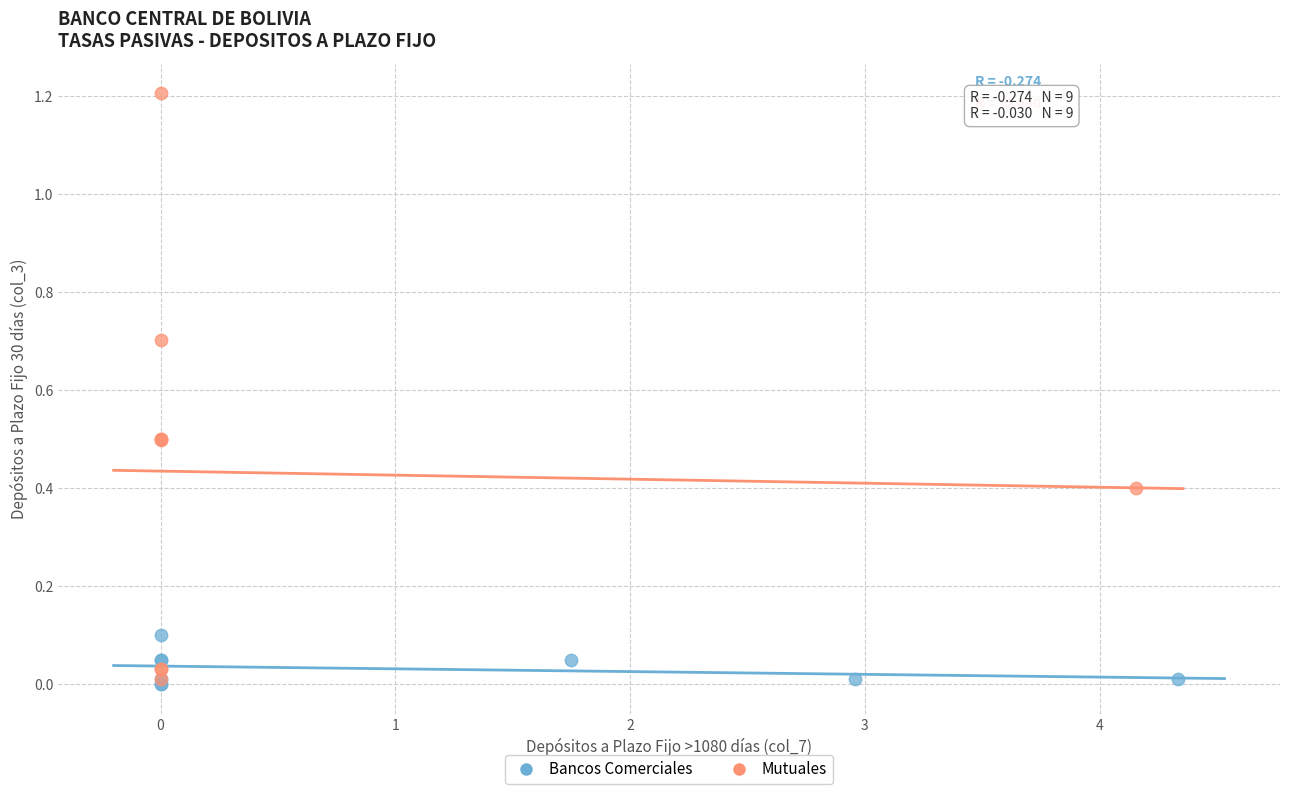

Which series reaches the maximum Y coordinate?

Mutuales